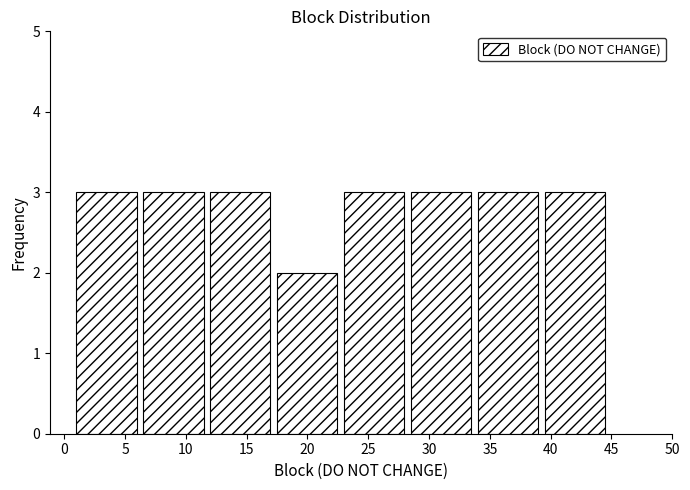

Reading left to right, list every bar in this chart as the range it spans on the x-axis followed by its height. The values are not printed on the chart, so give them approximately, as read against the axis.

1.0 to 6.5: 3
6.5 to 12.0: 3
12.0 to 17.5: 3
17.5 to 23.0: 2
23.0 to 28.5: 3
28.5 to 34.0: 3
34.0 to 39.5: 3
39.5 to 45.0: 3